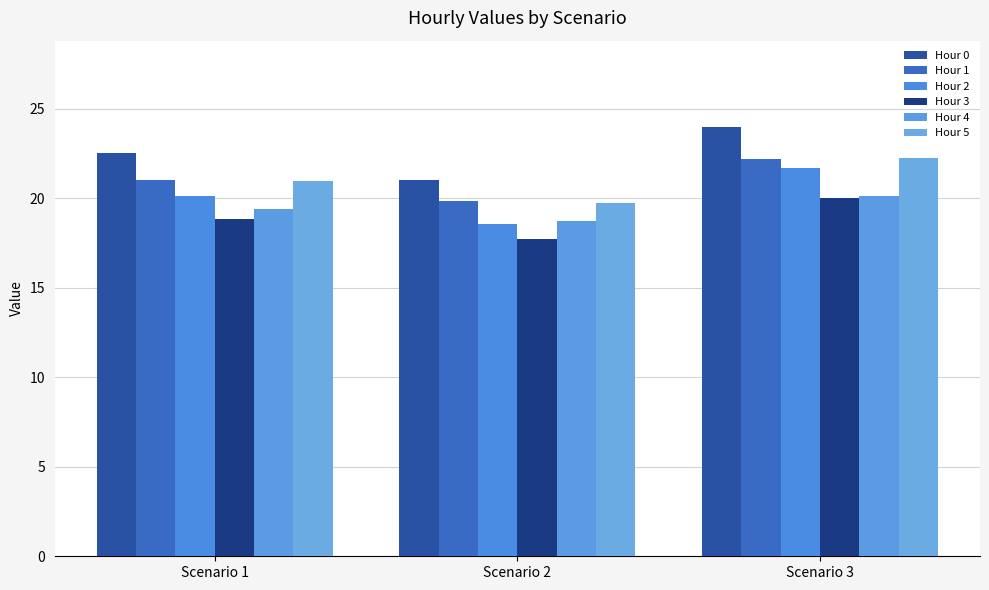

Which series has the largest range (max minus min)?

Hour 2